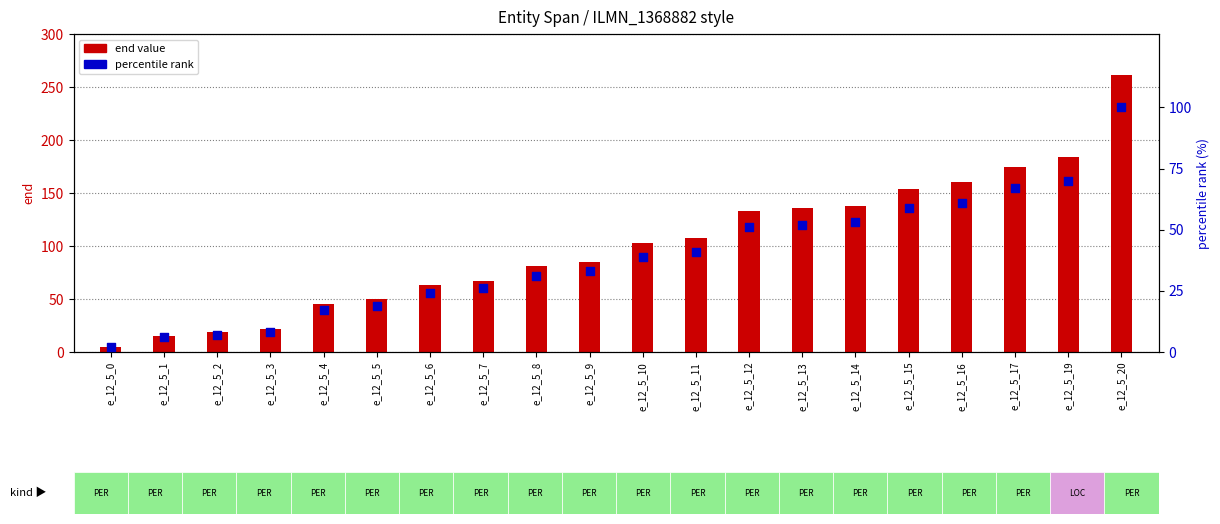

Which series has the largest total across all categories?

end value